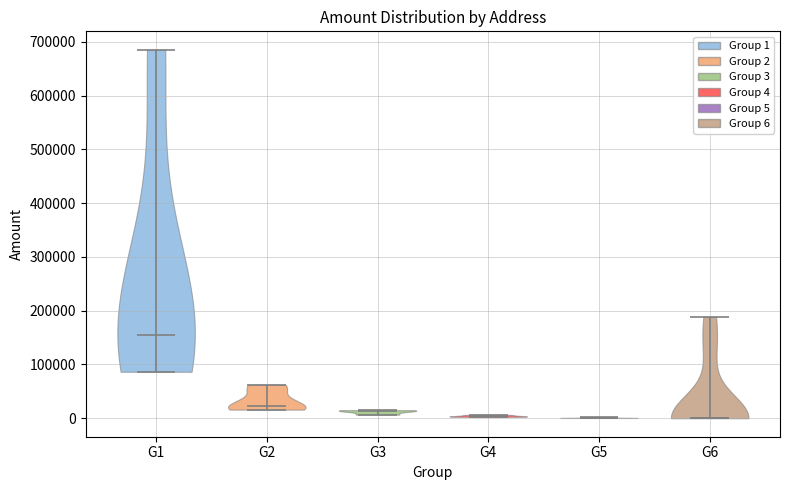

Reading left to right, read every violin against the y-axis: where its median line is, and the lowest and highest points it reaches. The values are not printed on the chart, so give them approximately, as read against the axis.

G1: median line 150000, lowest point 90000, highest point 690000
G2: median line 20000, lowest point 20000, highest point 60000
G3: median line 10000, lowest point 10000, highest point 20000
G4: median line 0, lowest point 0, highest point 10000
G5: median line 0, lowest point 0, highest point 0
G6: median line 0, lowest point 0, highest point 190000